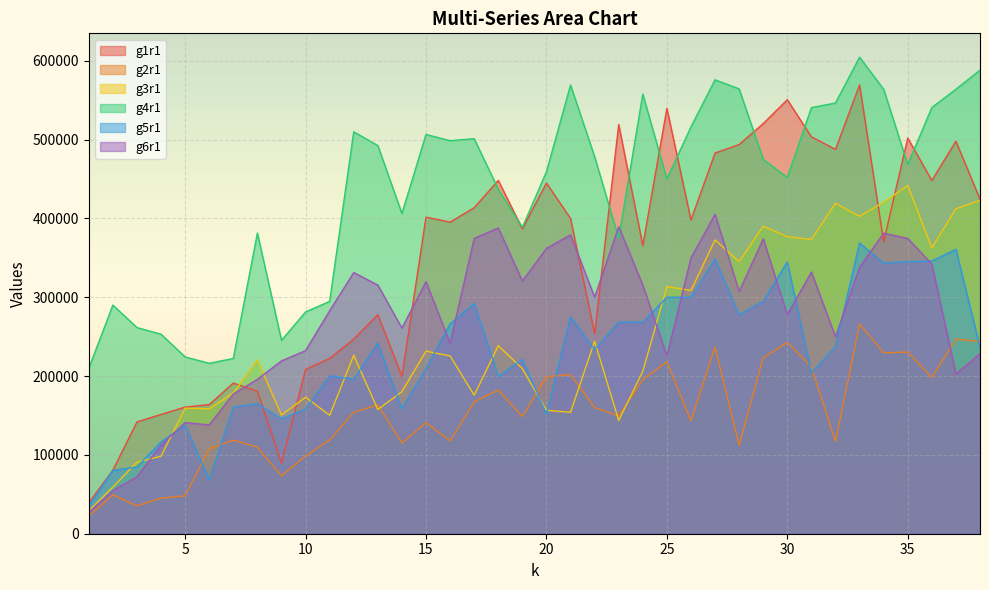

The value of g4r1 at 20 is 459311. True or false?

True